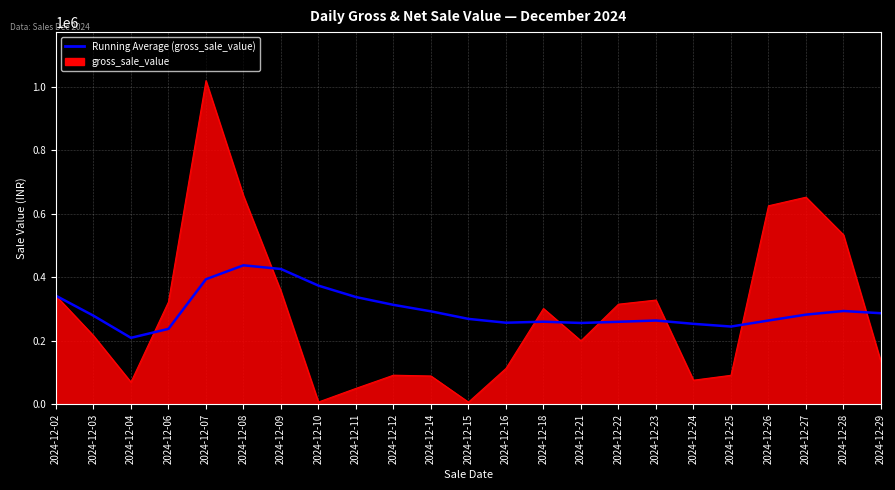

List the series in order of their peak value, lowest first.

Running Average (gross_sale_value), gross_sale_value